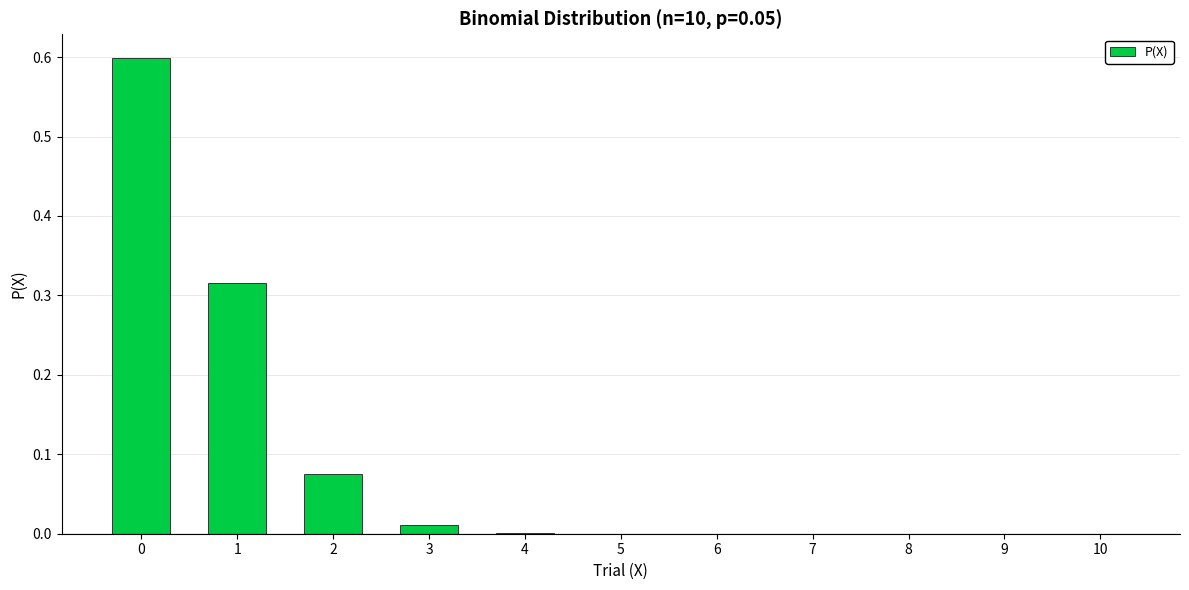

The chart shows a value of 0.6 at 0. True or false?

True